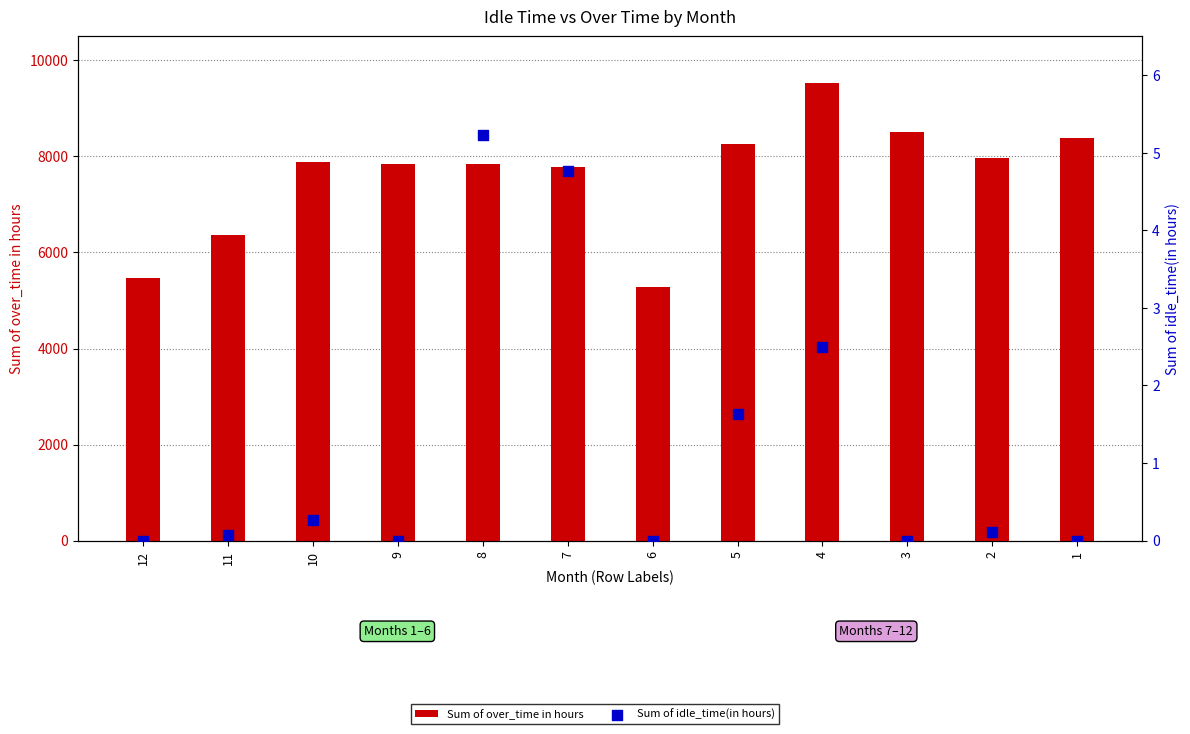

What are all the series names shown in the legend?

Sum of over_time in hours, Sum of idle_time(in hours)